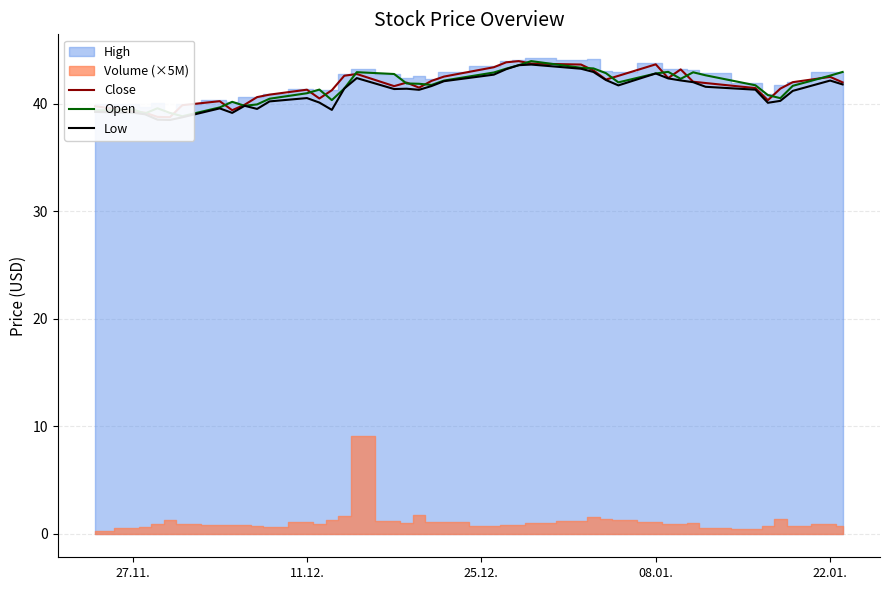

How many data points in Low are less than 41?

16